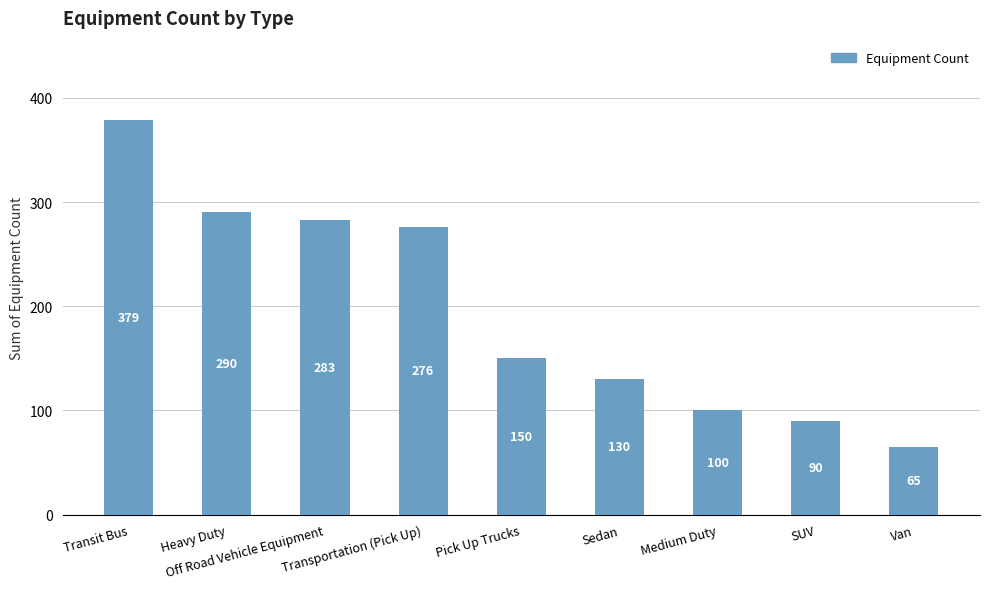

Count the number of data series in this chart.

1